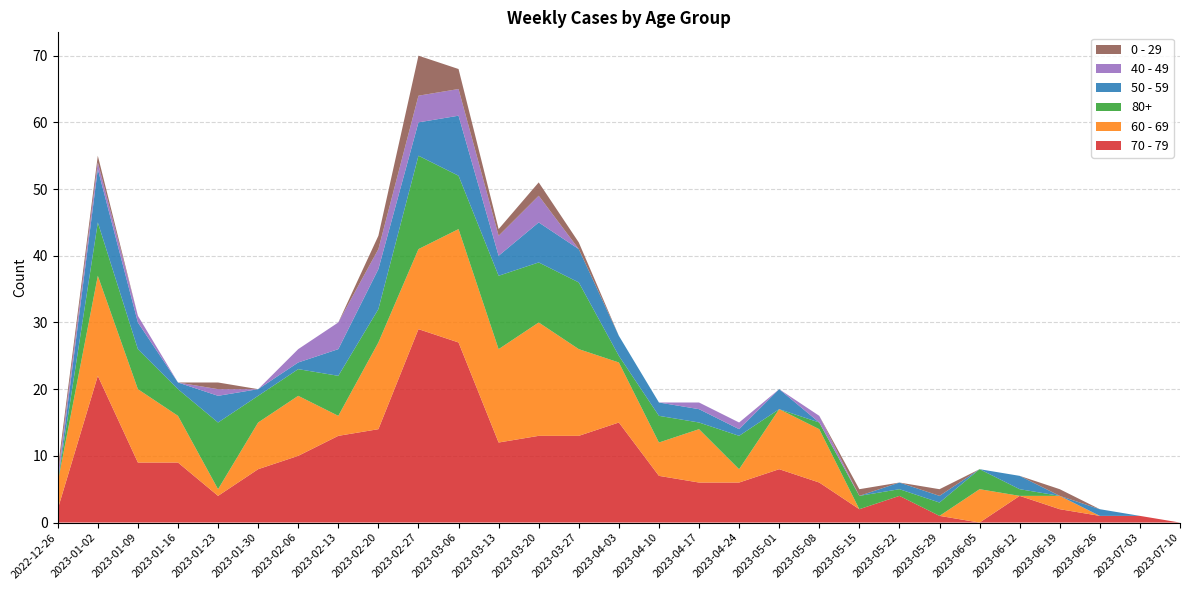

Reading right to left, extract all data points from this chart.

70 - 79: 2023-07-10=0	2023-07-03=1	2023-06-26=1	2023-06-19=2	2023-06-12=4	2023-06-05=0	2023-05-29=1	2023-05-22=4	2023-05-15=2	2023-05-08=6	2023-05-01=8	2023-04-24=6	2023-04-17=6	2023-04-10=7	2023-04-03=15	2023-03-27=13	2023-03-20=13	2023-03-13=12	2023-03-06=27	2023-02-27=29	2023-02-20=14	2023-02-13=13	2023-02-06=10	2023-01-30=8	2023-01-23=4	2023-01-16=9	2023-01-09=9	2023-01-02=22	2022-12-26=2
60 - 69: 2023-07-10=0	2023-07-03=0	2023-06-26=0	2023-06-19=2	2023-06-12=0	2023-06-05=5	2023-05-29=0	2023-05-22=0	2023-05-15=0	2023-05-08=8	2023-05-01=9	2023-04-24=2	2023-04-17=8	2023-04-10=5	2023-04-03=9	2023-03-27=13	2023-03-20=17	2023-03-13=14	2023-03-06=17	2023-02-27=12	2023-02-20=13	2023-02-13=3	2023-02-06=9	2023-01-30=7	2023-01-23=1	2023-01-16=7	2023-01-09=11	2023-01-02=15	2022-12-26=4
80+: 2023-07-10=0	2023-07-03=0	2023-06-26=0	2023-06-19=0	2023-06-12=1	2023-06-05=3	2023-05-29=2	2023-05-22=1	2023-05-15=2	2023-05-08=1	2023-05-01=0	2023-04-24=5	2023-04-17=1	2023-04-10=4	2023-04-03=1	2023-03-27=10	2023-03-20=9	2023-03-13=11	2023-03-06=8	2023-02-27=14	2023-02-20=5	2023-02-13=6	2023-02-06=4	2023-01-30=4	2023-01-23=10	2023-01-16=4	2023-01-09=6	2023-01-02=8	2022-12-26=0
50 - 59: 2023-07-10=0	2023-07-03=0	2023-06-26=1	2023-06-19=0	2023-06-12=2	2023-06-05=0	2023-05-29=1	2023-05-22=1	2023-05-15=0	2023-05-08=0	2023-05-01=3	2023-04-24=1	2023-04-17=2	2023-04-10=2	2023-04-03=3	2023-03-27=5	2023-03-20=6	2023-03-13=3	2023-03-06=9	2023-02-27=5	2023-02-20=6	2023-02-13=4	2023-02-06=1	2023-01-30=1	2023-01-23=4	2023-01-16=1	2023-01-09=4	2023-01-02=8	2022-12-26=0
40 - 49: 2023-07-10=0	2023-07-03=0	2023-06-26=0	2023-06-19=0	2023-06-12=0	2023-06-05=0	2023-05-29=0	2023-05-22=0	2023-05-15=0	2023-05-08=1	2023-05-01=0	2023-04-24=1	2023-04-17=1	2023-04-10=0	2023-04-03=0	2023-03-27=0	2023-03-20=4	2023-03-13=3	2023-03-06=4	2023-02-27=4	2023-02-20=3	2023-02-13=4	2023-02-06=2	2023-01-30=0	2023-01-23=1	2023-01-16=0	2023-01-09=1	2023-01-02=1	2022-12-26=1
0 - 29: 2023-07-10=0	2023-07-03=0	2023-06-26=0	2023-06-19=1	2023-06-12=0	2023-06-05=0	2023-05-29=1	2023-05-22=0	2023-05-15=1	2023-05-08=0	2023-05-01=0	2023-04-24=0	2023-04-17=0	2023-04-10=0	2023-04-03=0	2023-03-27=1	2023-03-20=2	2023-03-13=1	2023-03-06=3	2023-02-27=6	2023-02-20=2	2023-02-13=0	2023-02-06=0	2023-01-30=0	2023-01-23=1	2023-01-16=0	2023-01-09=0	2023-01-02=1	2022-12-26=1